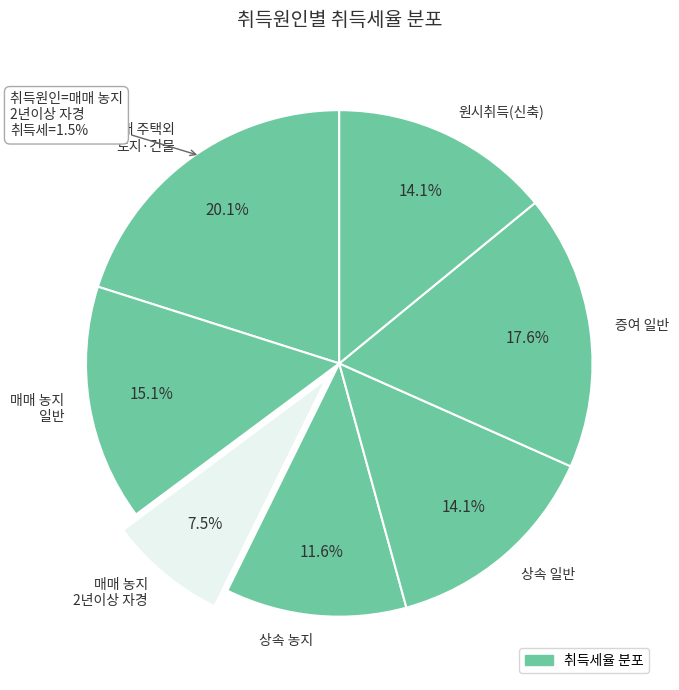

Is the sum of 20 and 26 greater than half?

No